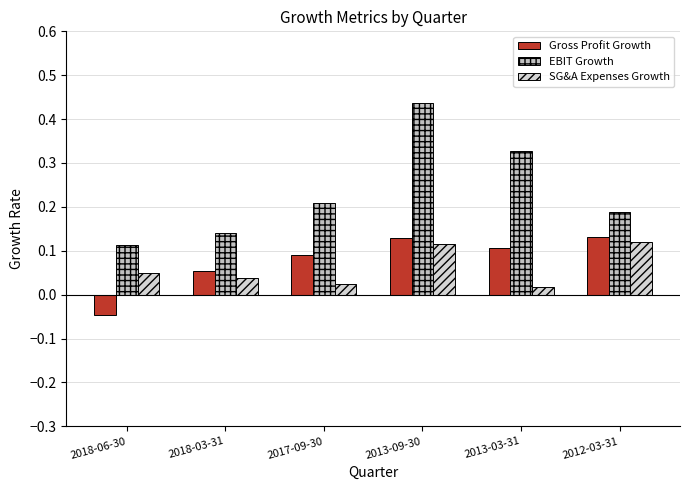

Which category has the highest value in the Gross Profit Growth series?

2012-03-31